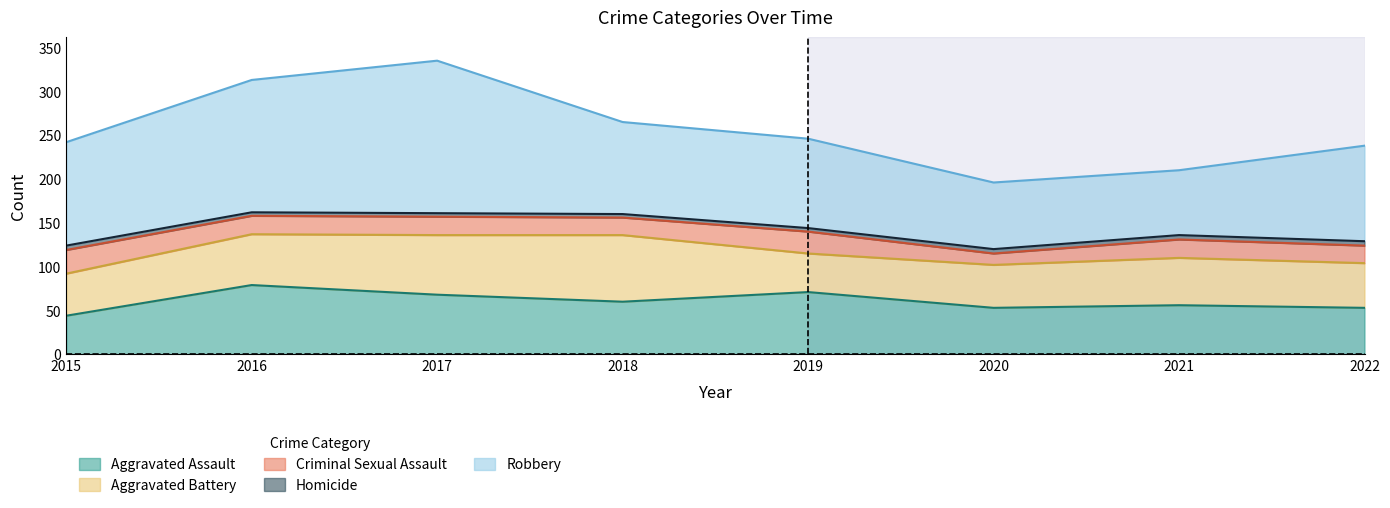

Is the value of Criminal Sexual Assault at 2018 greater than the value of Aggravated Battery at 2016?

No